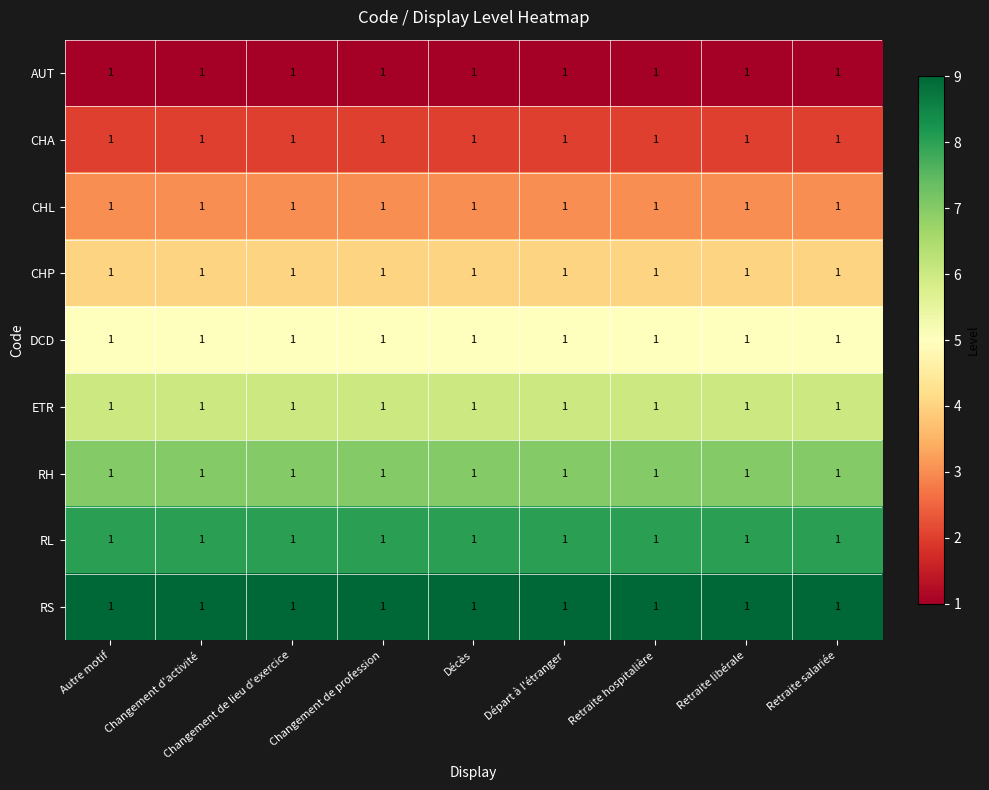

The value of RL at Changement de lieu d'exercice is 4. True or false?

False